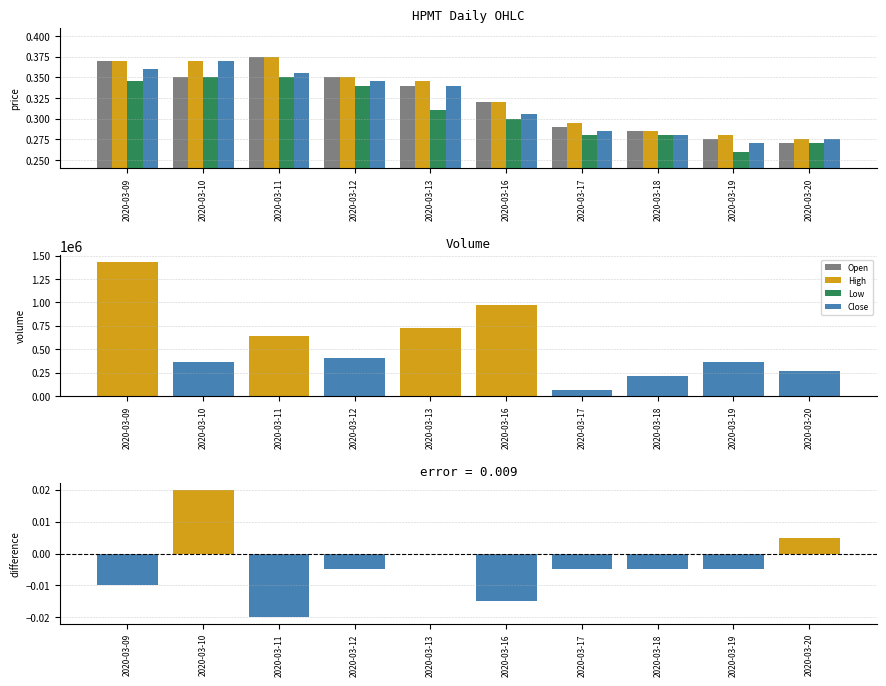

At which label does Open reach its peak?

2020-03-11